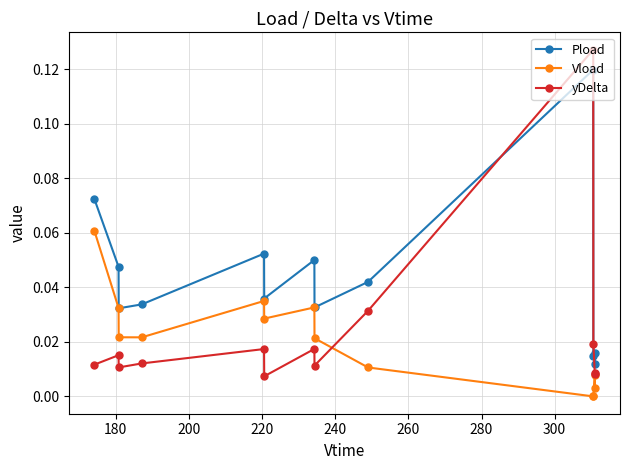

Rank the series by their maximum value, from highest to lowest.

yDelta, Pload, Vload